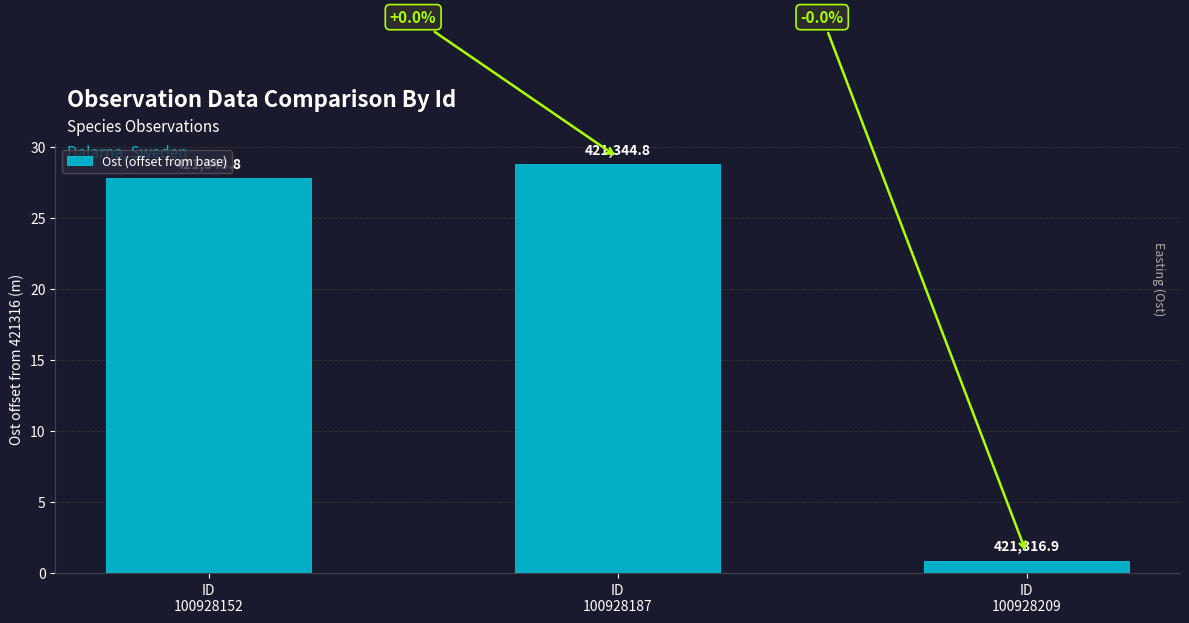

Are the bars horizontal?

No